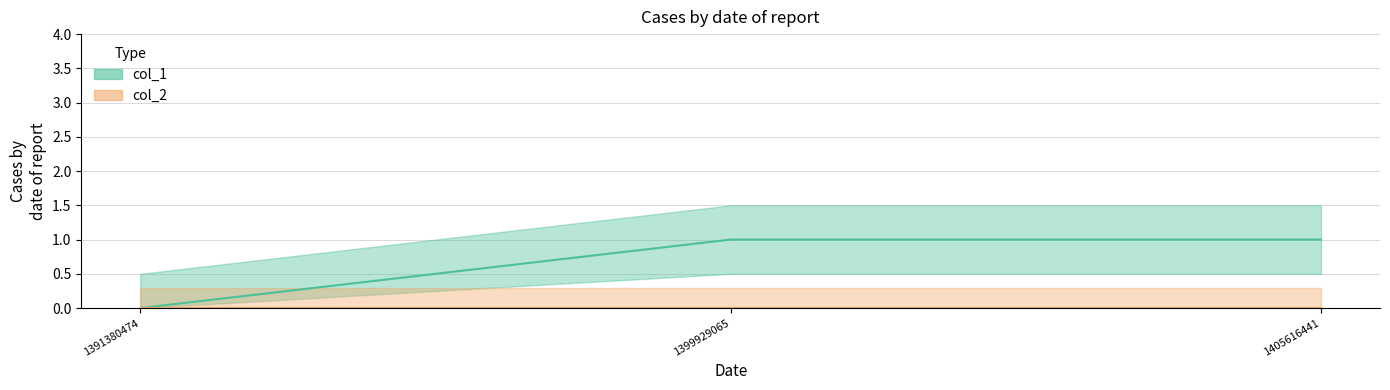

List the labels in order of value, largest first.

1399929065, 1405616441, 1391380474